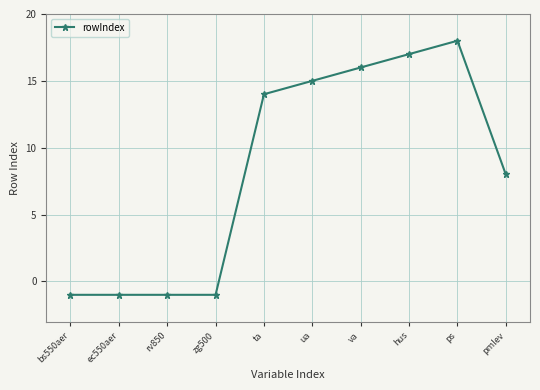

What is the difference between the maximum and minimum values?

19